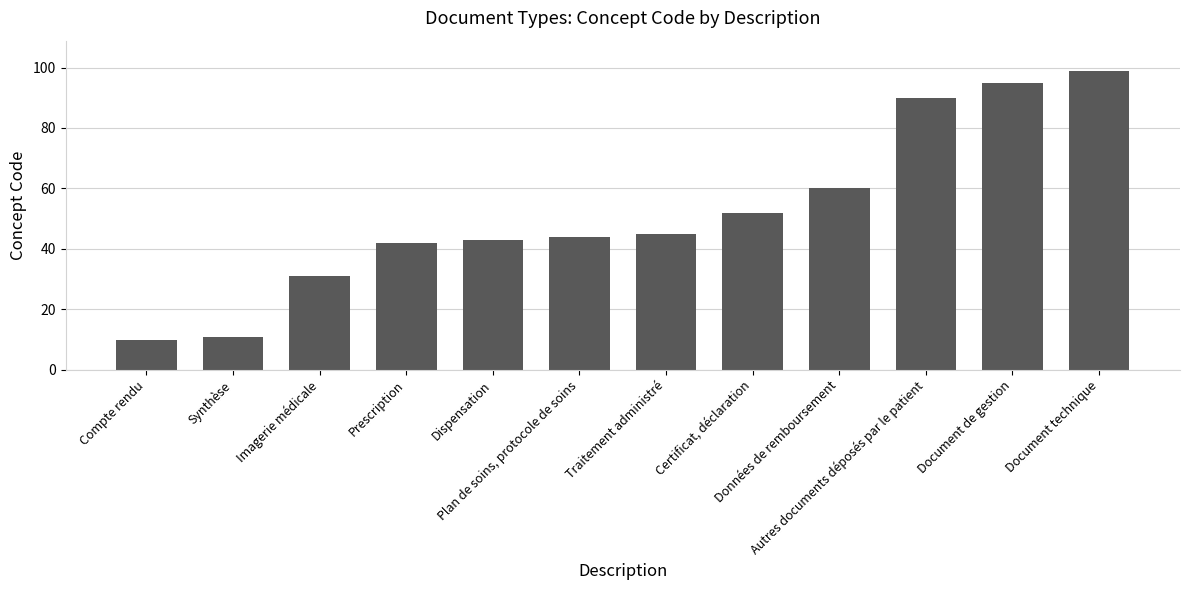

Are the bars horizontal?

No